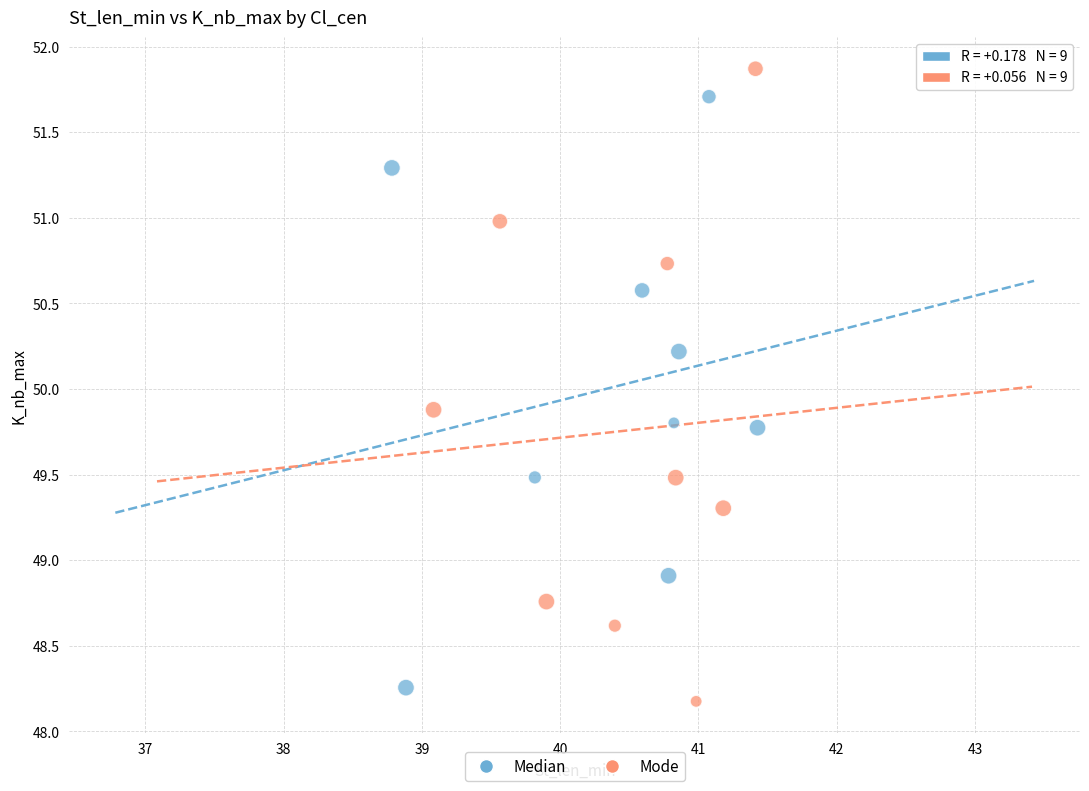

Which series has the widest spread of Y values?

Mode